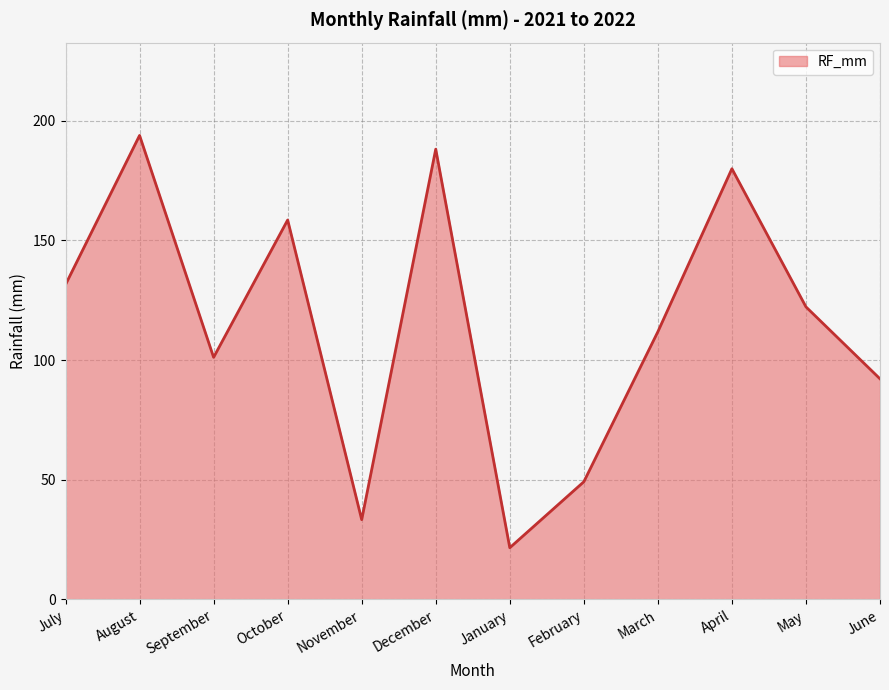

The value at December is 266.7. True or false?

False